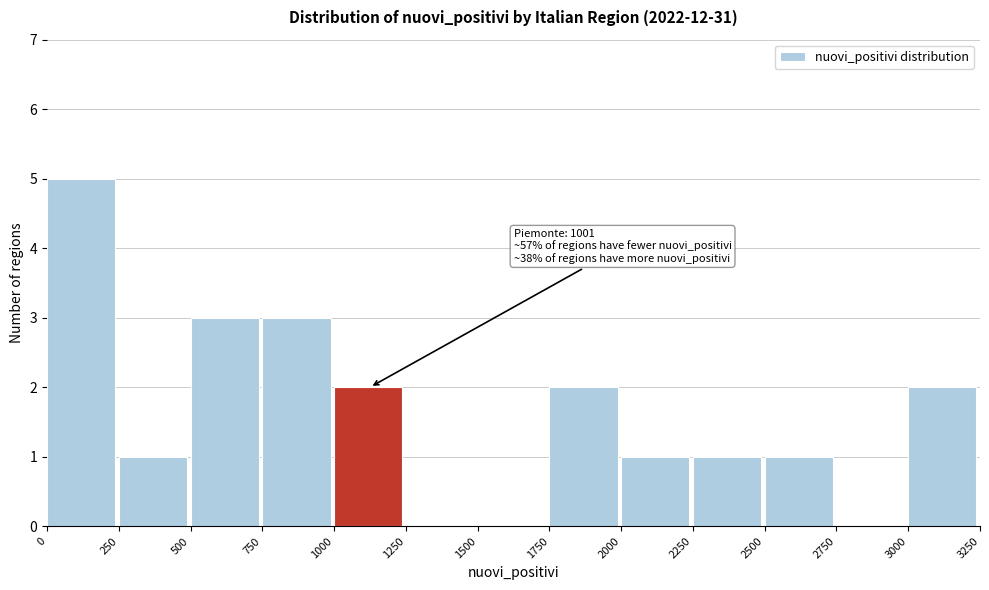

Which range on the x-axis has the tallest bar?

0 to 250